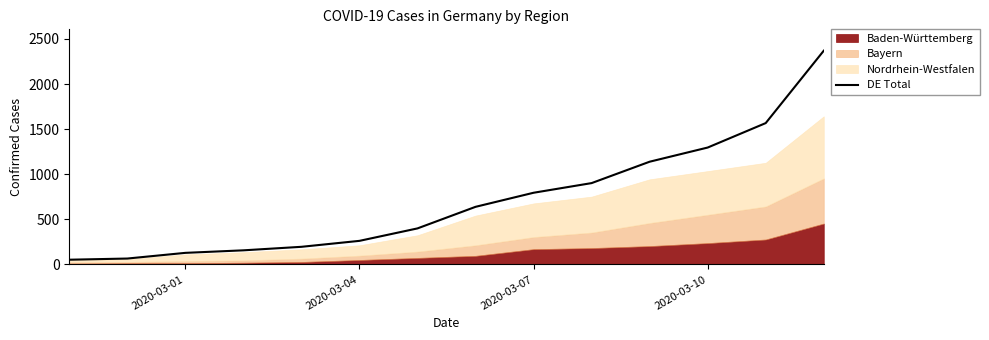

What is the greatest value displayed?

2369